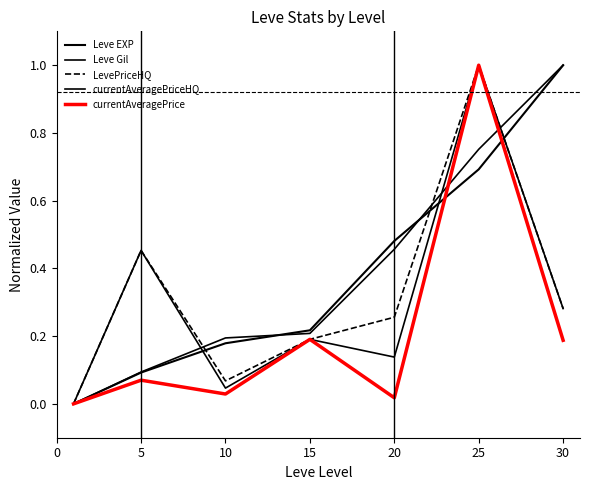

Is this an area chart (filled region under the line)?

No